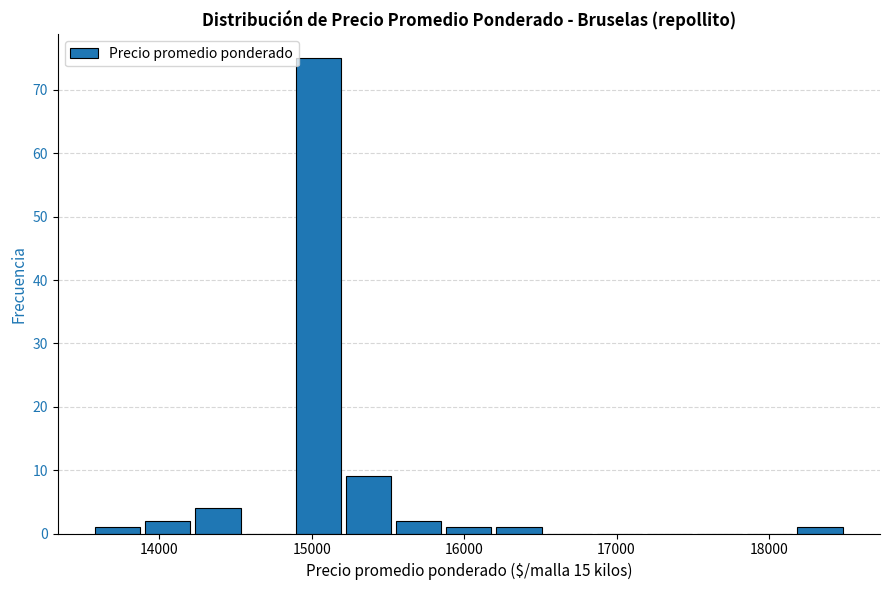

Around what value on the x-axis is the tallest bar? Give the approximate position of its centre, as read against the axis.

15000